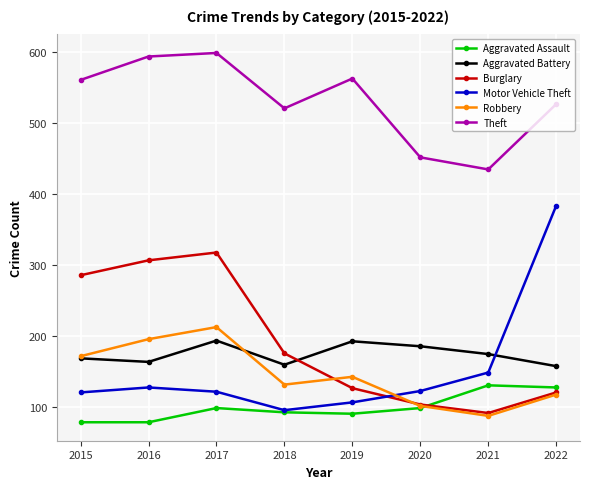

Which series changed the most between 2018 and 2022?

Motor Vehicle Theft